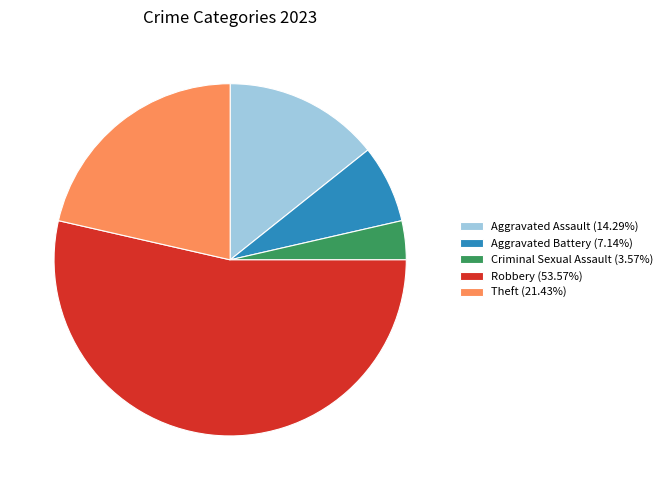

Which category accounts for the majority?

Robbery